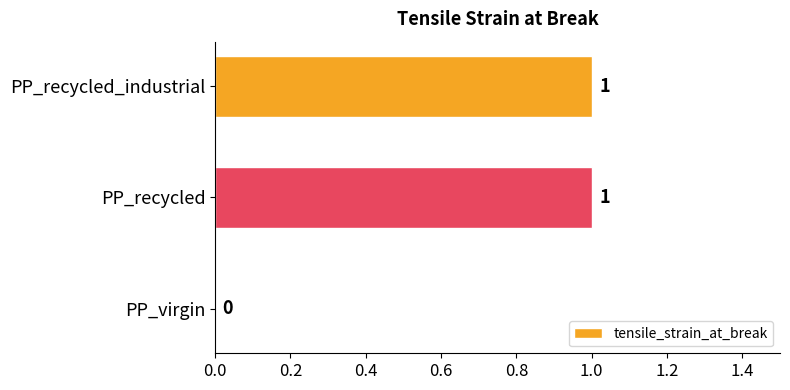

Are the bars horizontal?

Yes